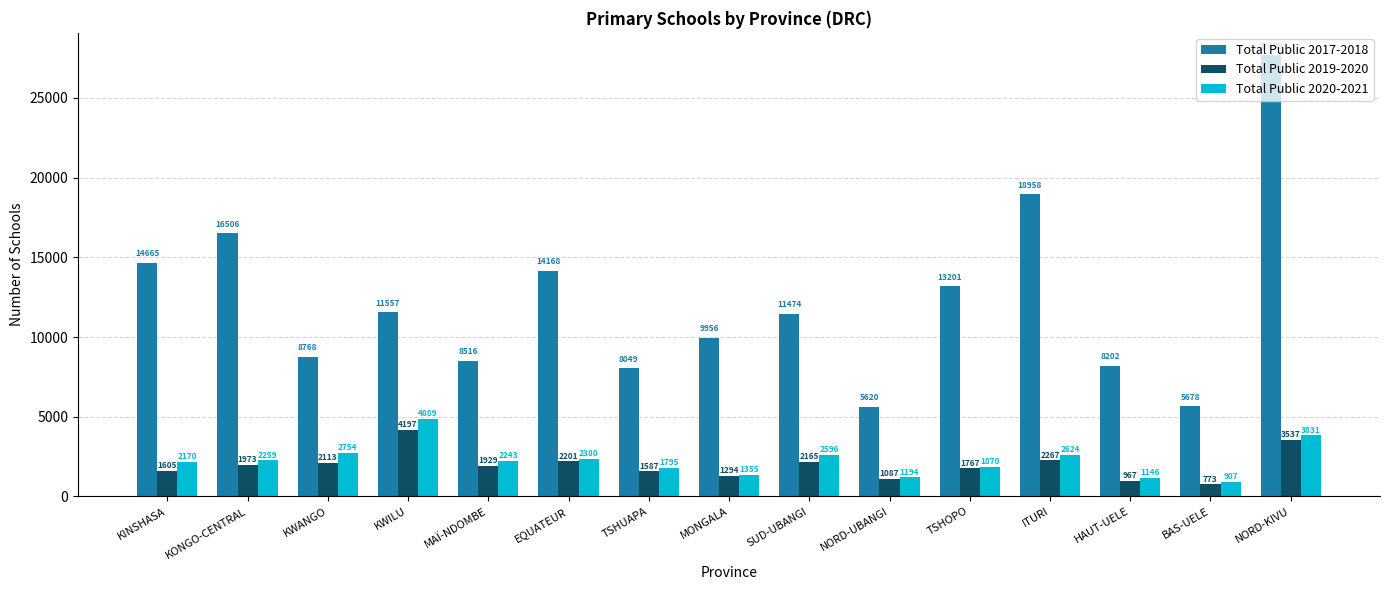

What is the highest value of the Total Public 2020-2021 series?

4889